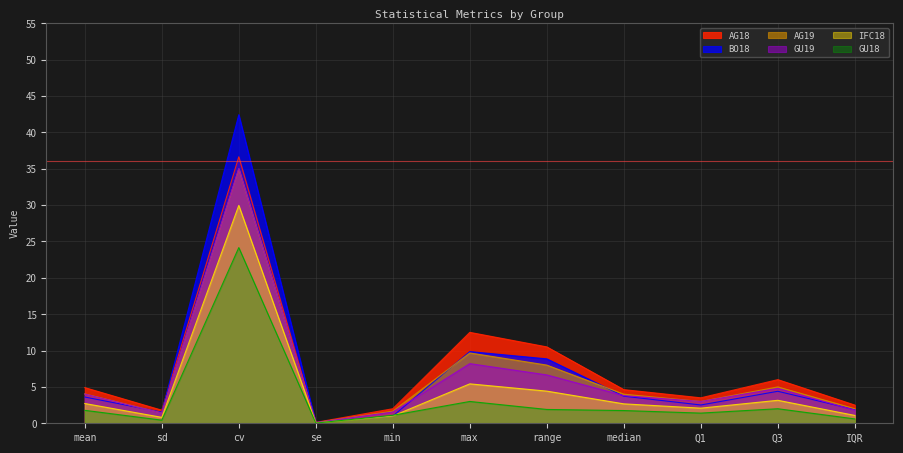

How many categories are shown in the chart?

11